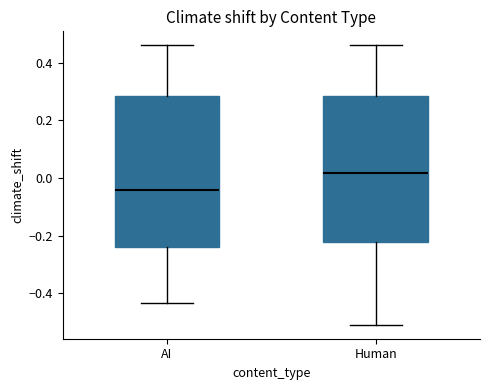

Reading left to right, transcribe this box plot: for each box, give where its median line is, the range the box spans, and where its two whiskers end, as read against the y-axis. The values are not printed on the chart, so give them approximately, as read against the axis.

AI: median -0.04, box -0.24 to 0.28, whiskers -0.44 to 0.46
Human: median 0.02, box -0.22 to 0.28, whiskers -0.50 to 0.46